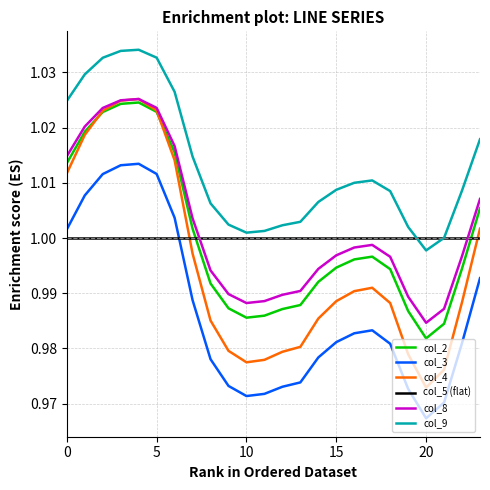

True or false: col_3 and col_9 cross at least once.

False